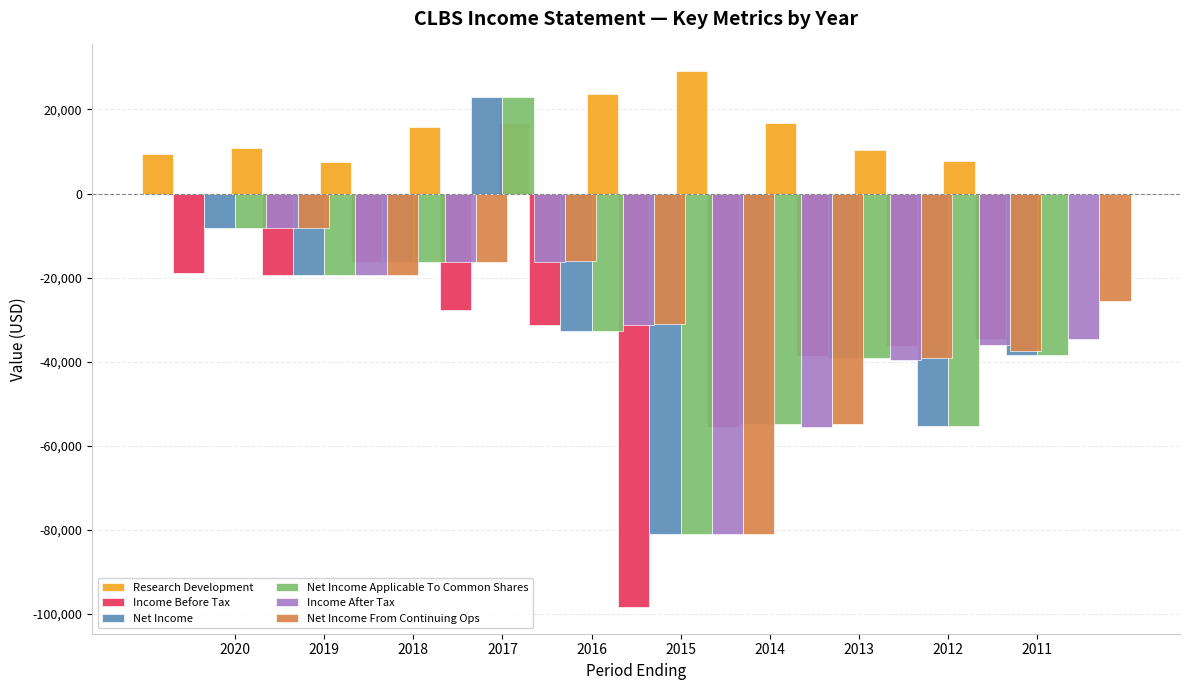

Read the Net Income value at 2017, to the nearest 10.

23000